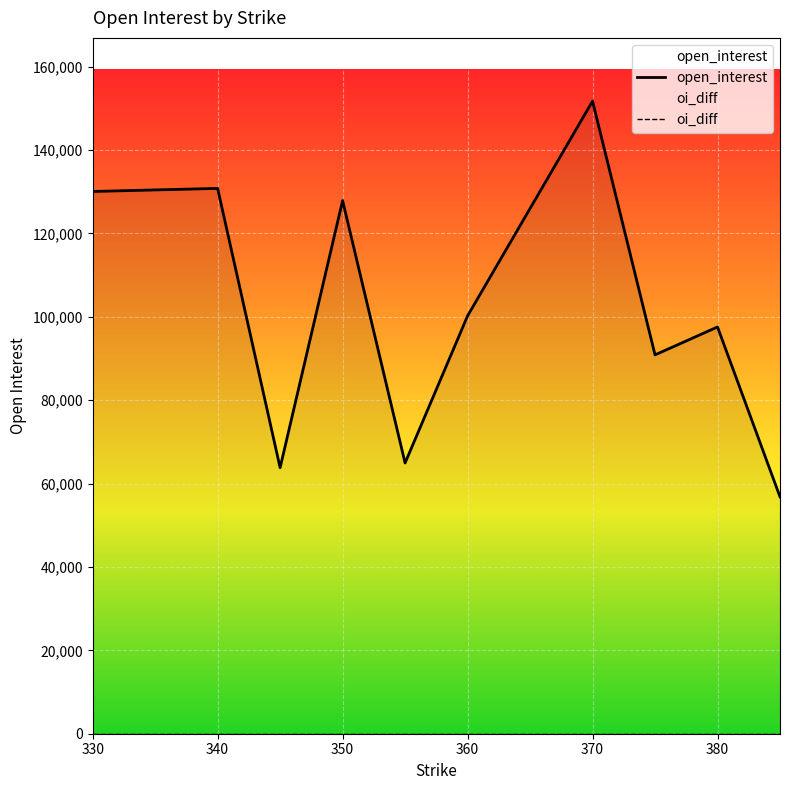

True or false: open_interest has a value of 219080 at 330.

False